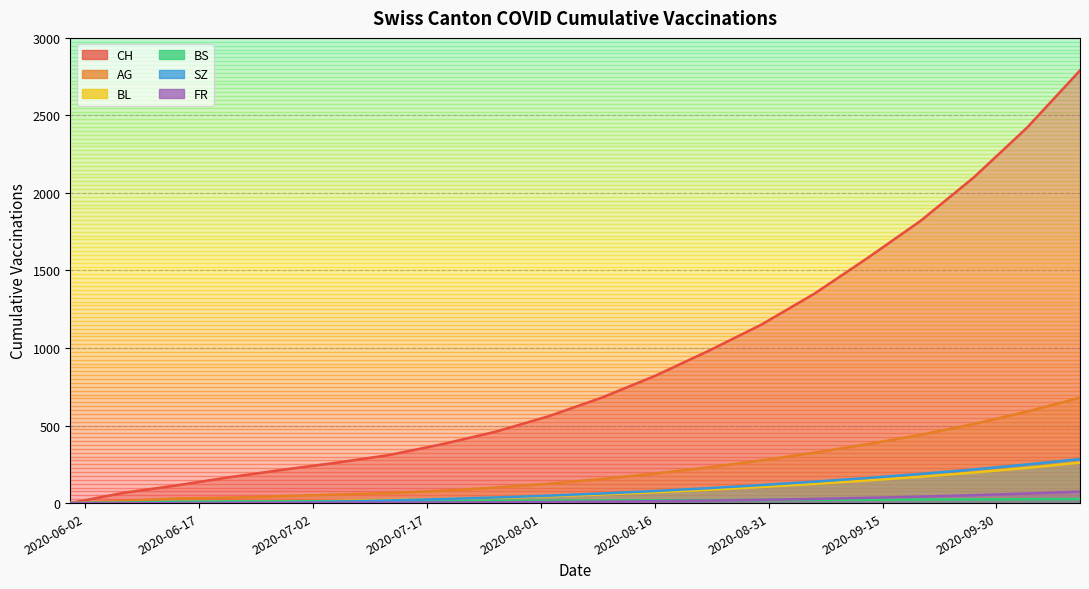

What position from the left is 2020-08-09?

11